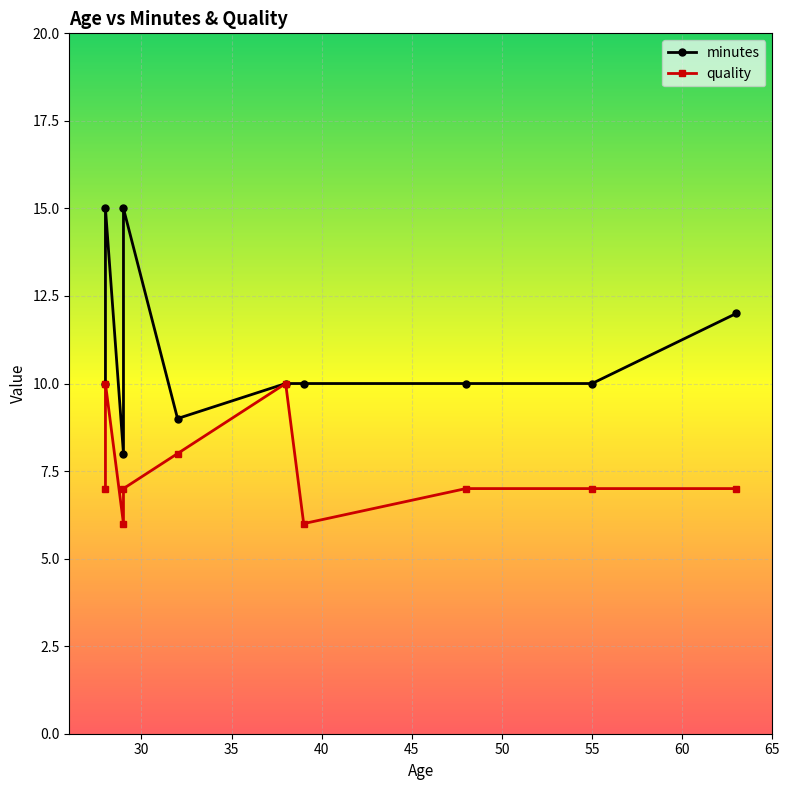

True or false: quality has a value of 3 at 32.

False